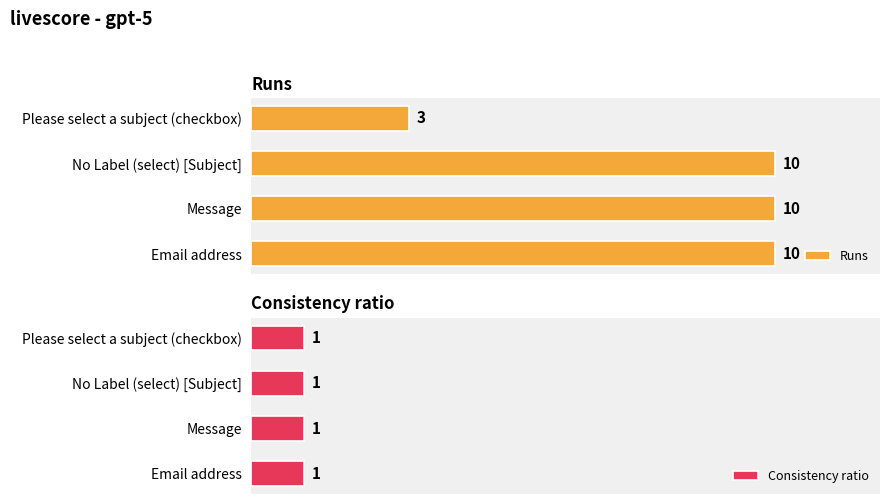

What is the lowest value of the Runs series?

3.0